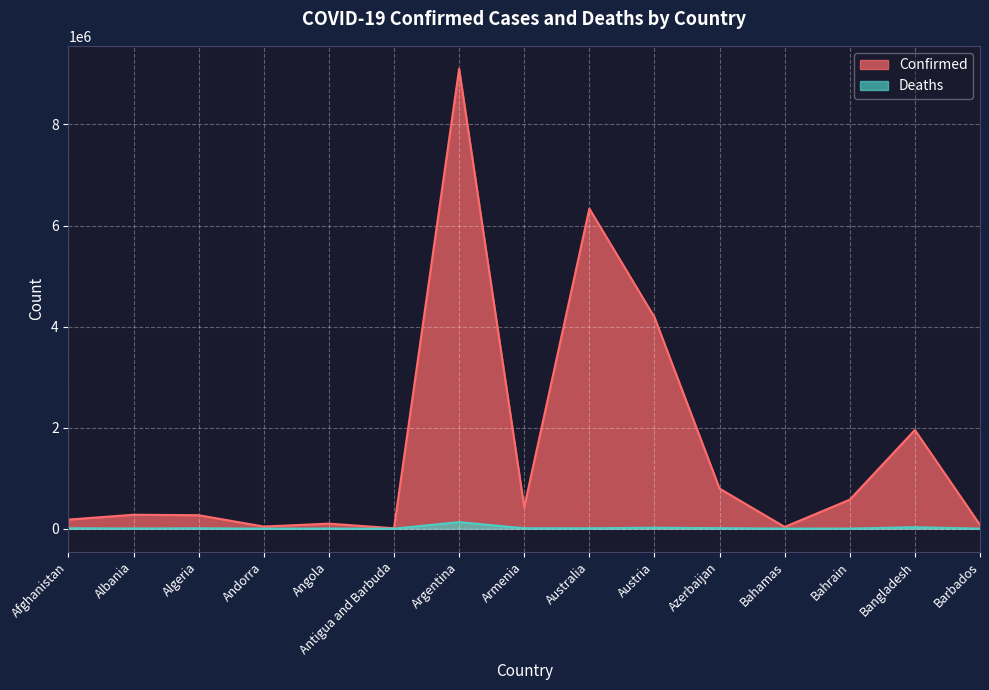

Which series has the largest total across all categories?

Confirmed